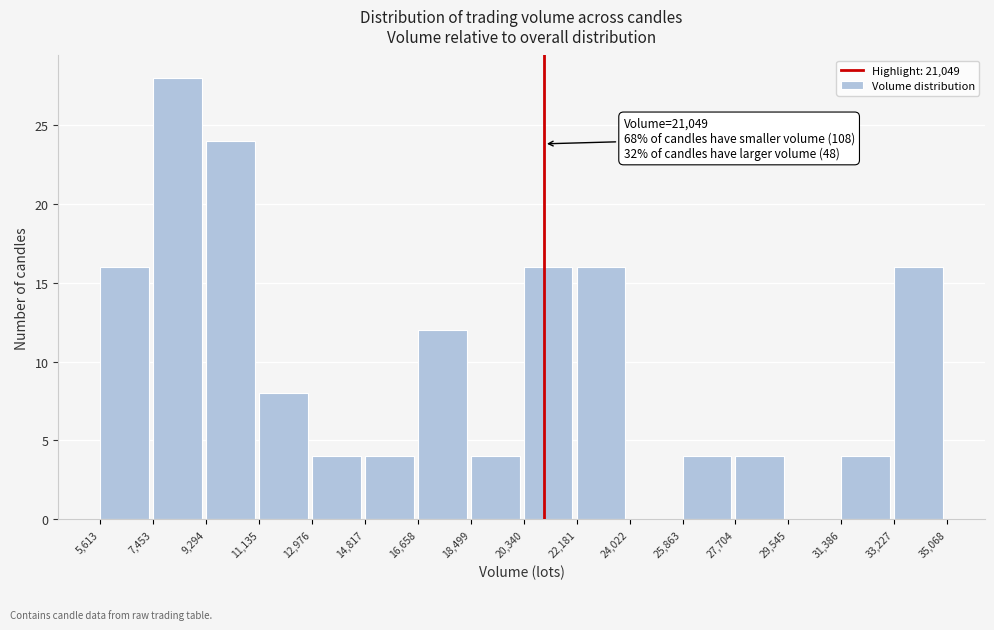

Over which range of the x-axis is the bar tallest?

7,453 to 9,294